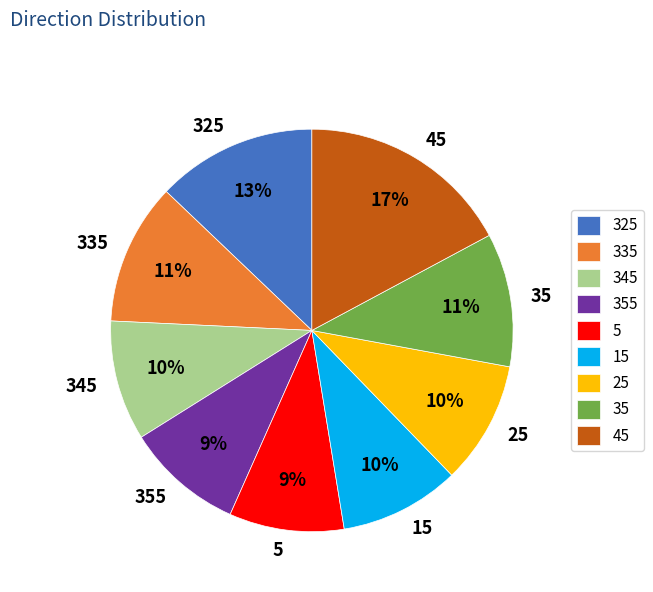

How many slices are in this pie chart?

9